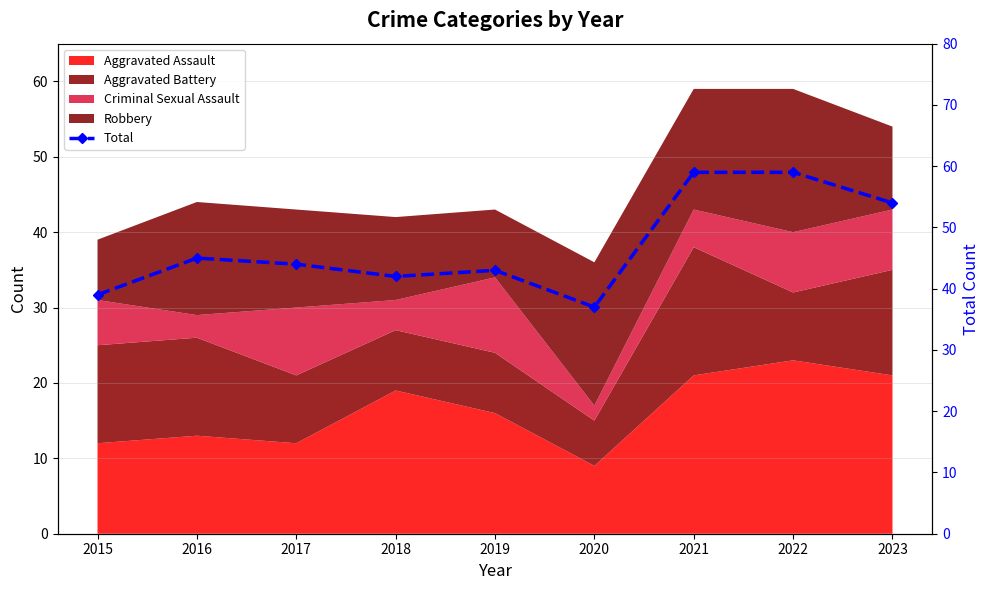

At which category does the data reach its first local peak?

2016